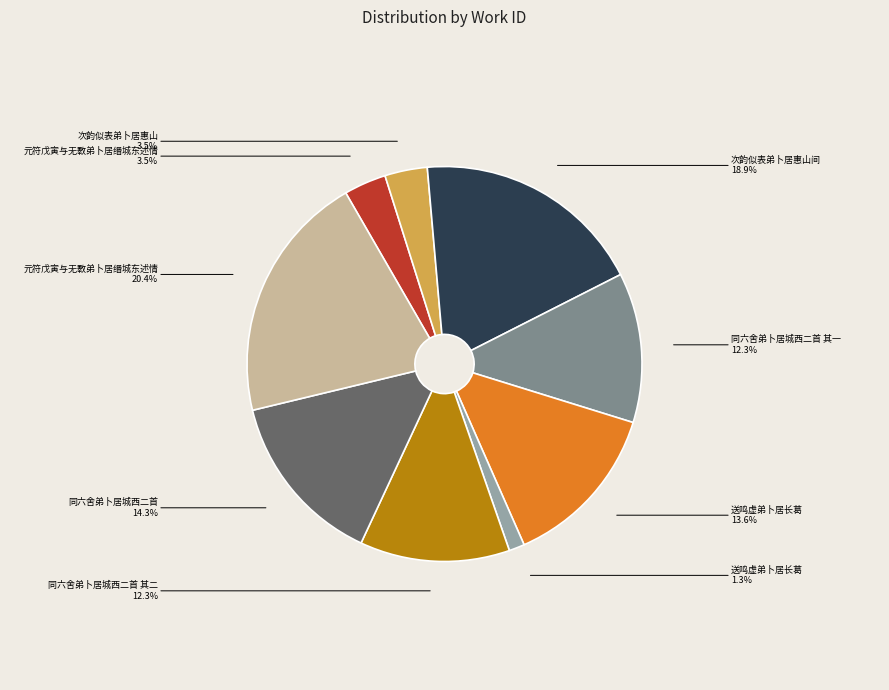

Is there a majority slice in this chart?

No